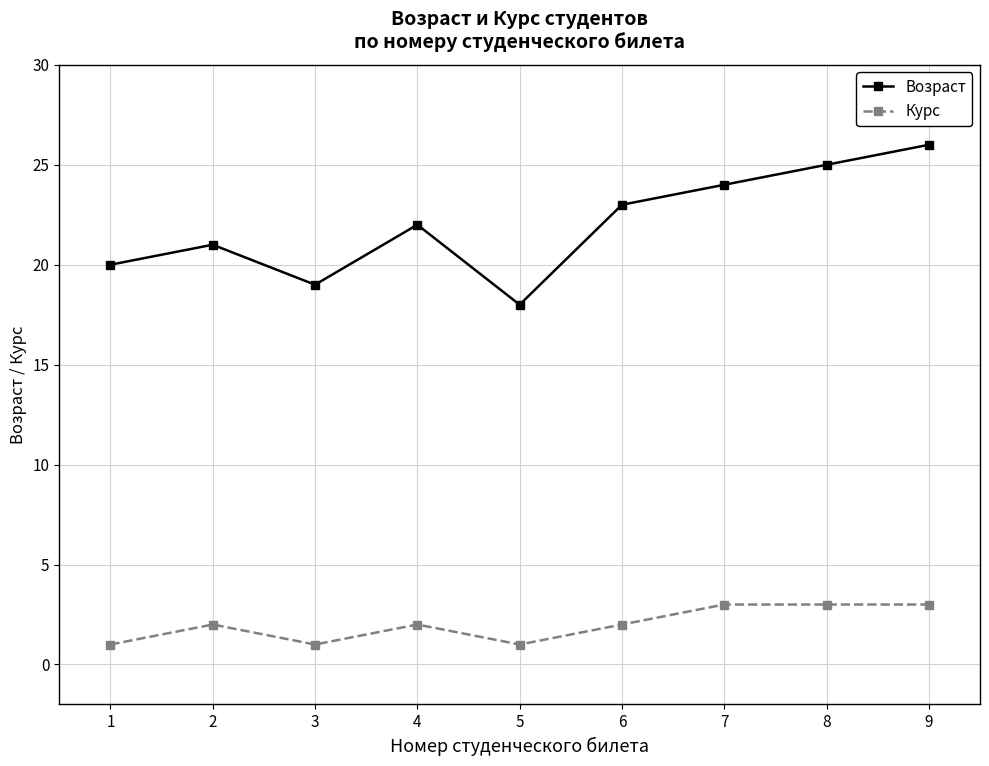

What are all the series names shown in the legend?

Возраст, Курс